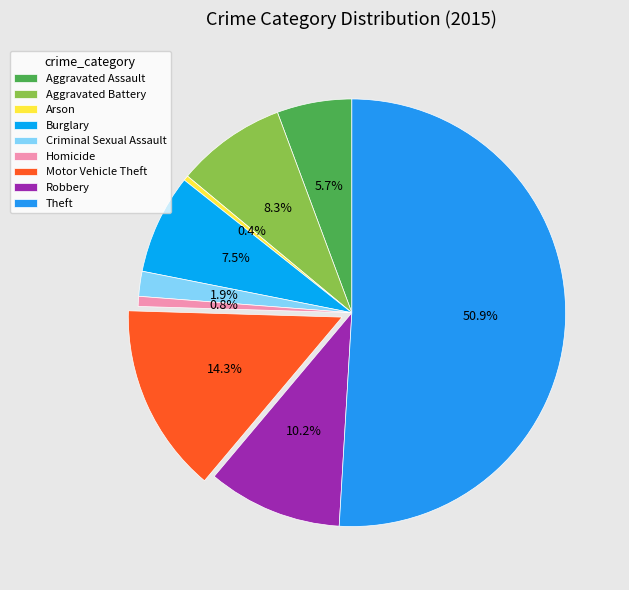

True or false: Aggravated Battery accounts for 23% of the total.

False